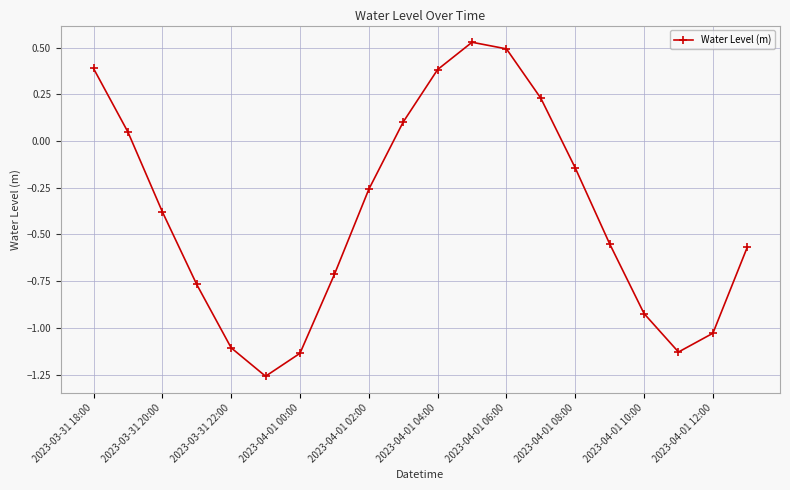

What is the sum of all values?

-7.8